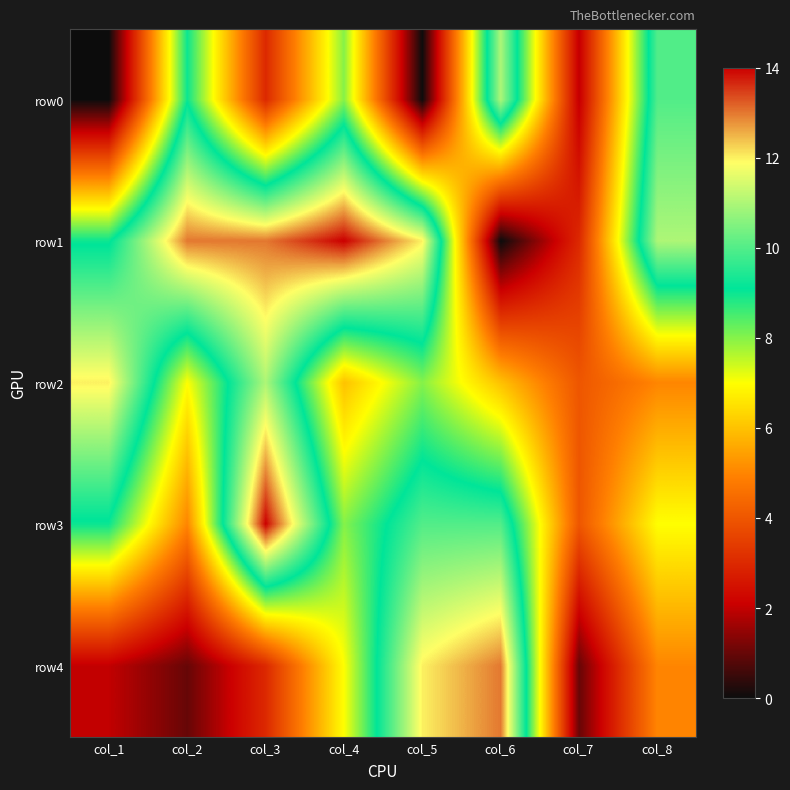

What is the difference between the highest and lowest values at col_5?

12